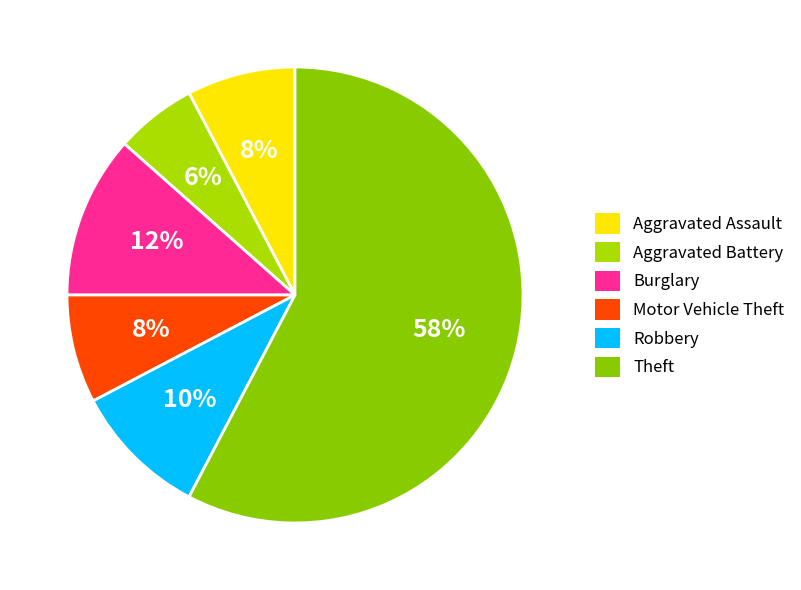

The Motor Vehicle Theft slice represents 8% of the pie. True or false?

True